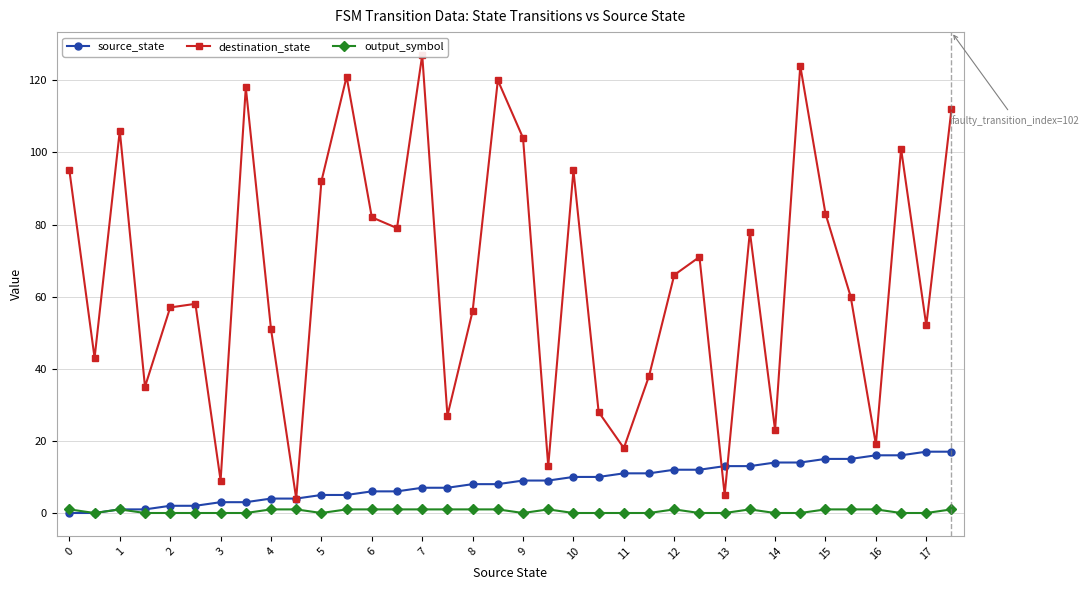

How many output_symbol values are between 0 and 1?

36